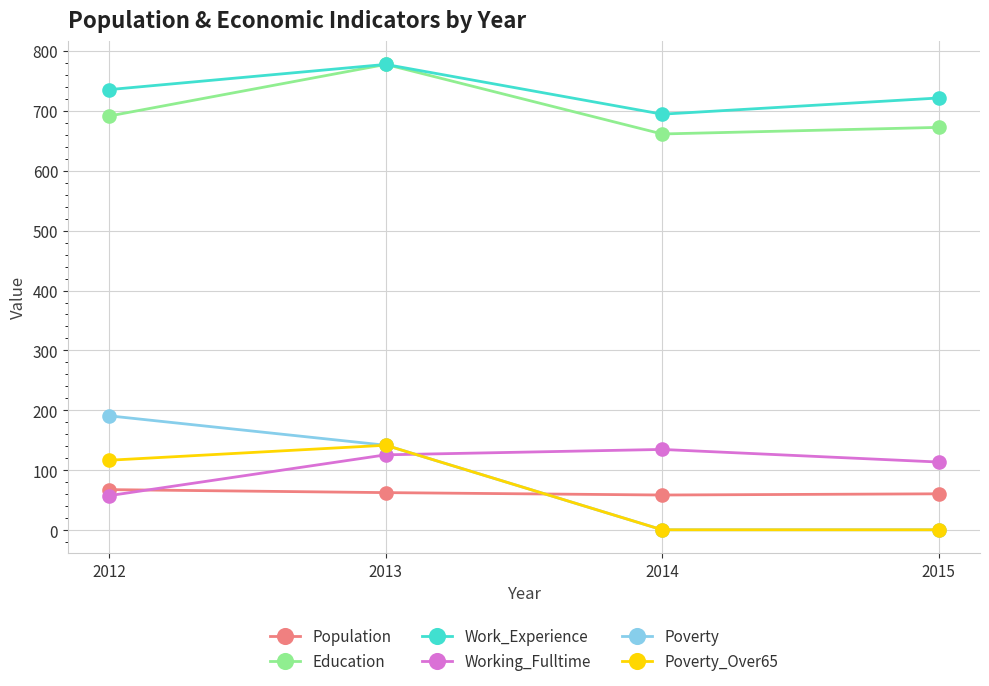

What is the difference between the second highest and minimum values in the Working_Fulltime series?

68